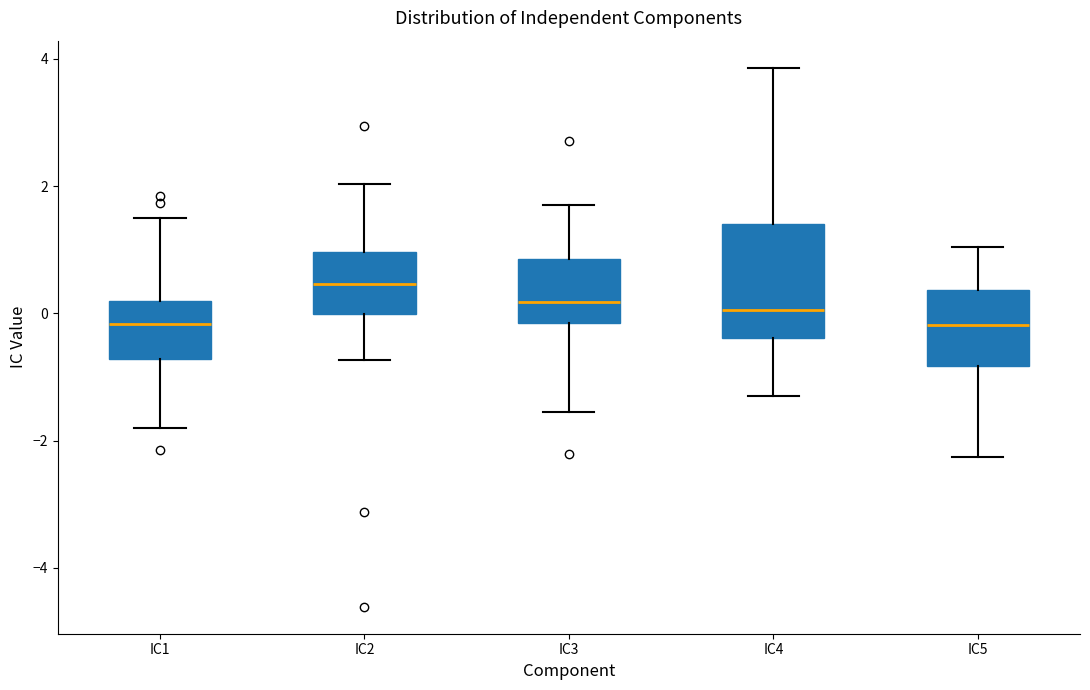

Reading left to right, transcribe this box plot: for each box, give where its median line is, the range the box spans, and where its two whiskers end, as read against the y-axis. The values are not printed on the chart, so give them approximately, as read against the axis.

IC1: median -0.2, box -0.8 to 0.2, whiskers -1.8 to 1.6
IC2: median 0.4, box 0.0 to 1.0, whiskers -0.8 to 2.0
IC3: median 0.2, box -0.2 to 0.8, whiskers -1.6 to 1.8
IC4: median 0.0, box -0.4 to 1.4, whiskers -1.4 to 3.8
IC5: median -0.2, box -0.8 to 0.4, whiskers -2.2 to 1.0